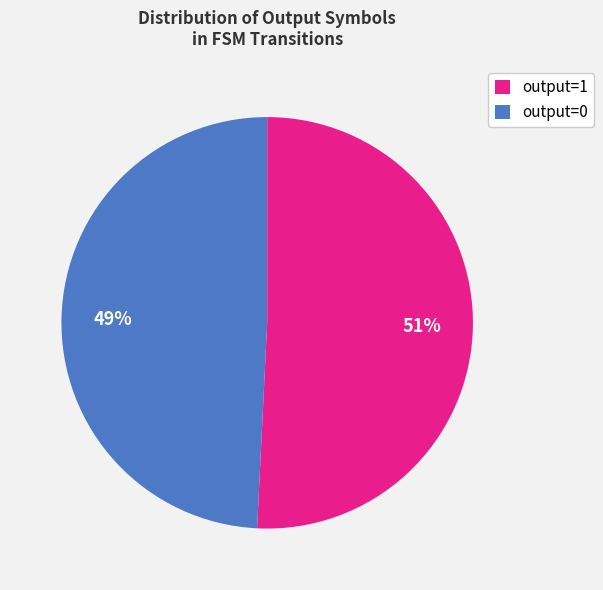

Rank the categories by value from highest to lowest.

output=1, output=0